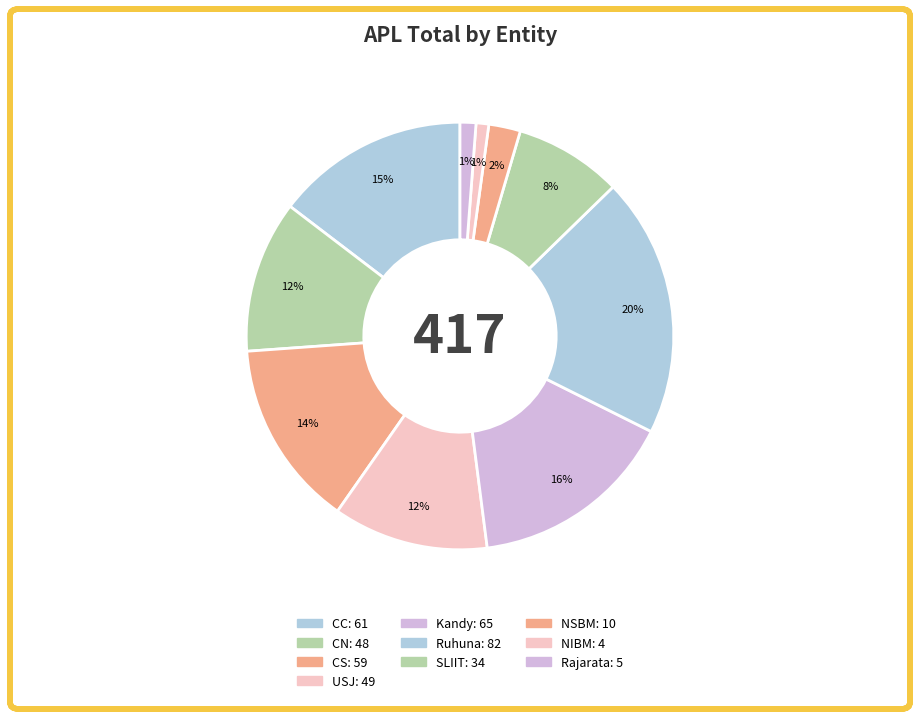

Count the number of slices in the pie.

10